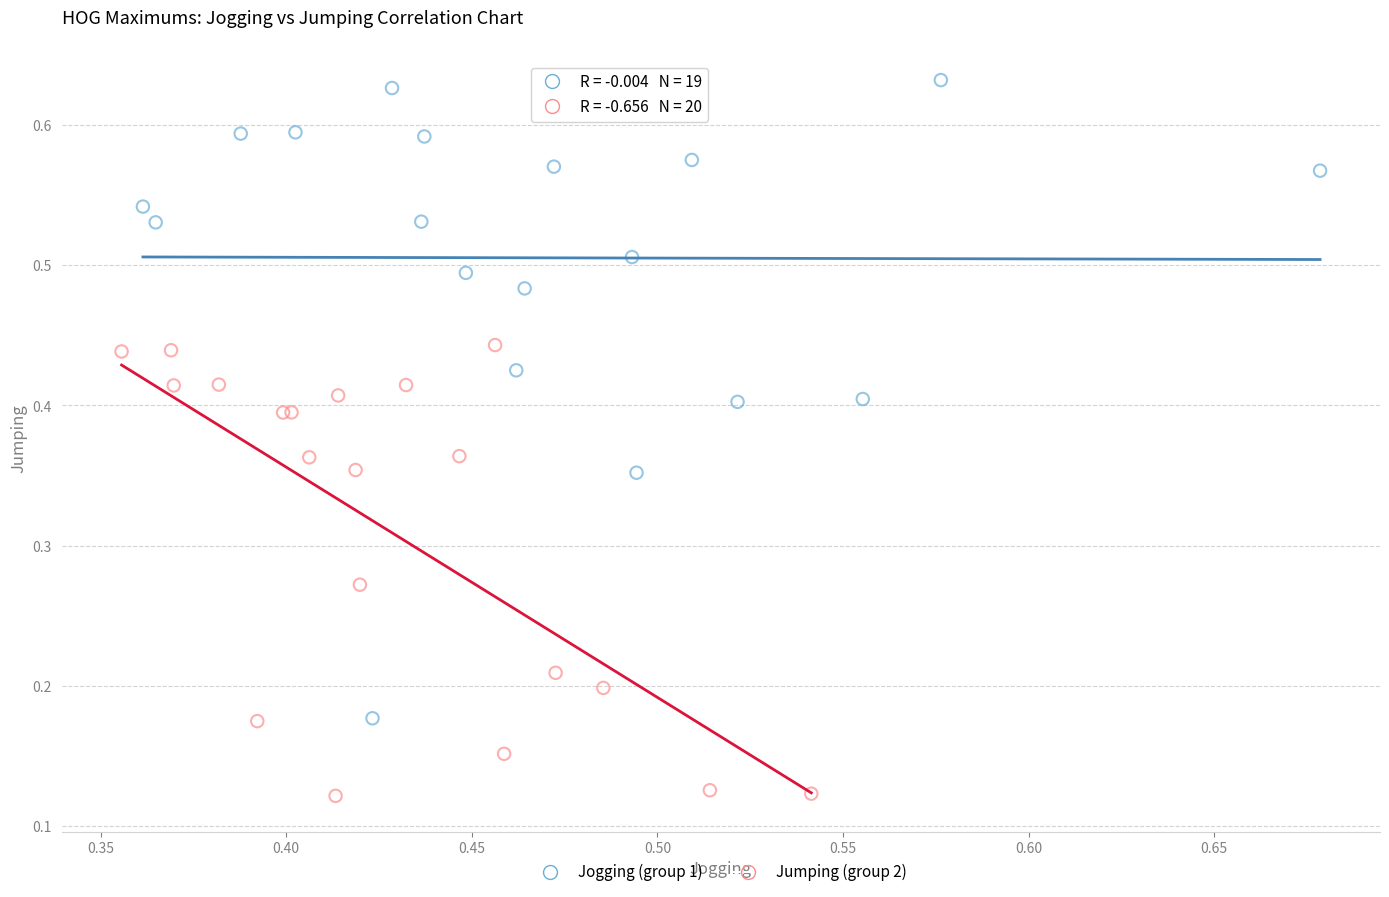

Which series reaches the minimum Y coordinate?

Jumping (group 2)